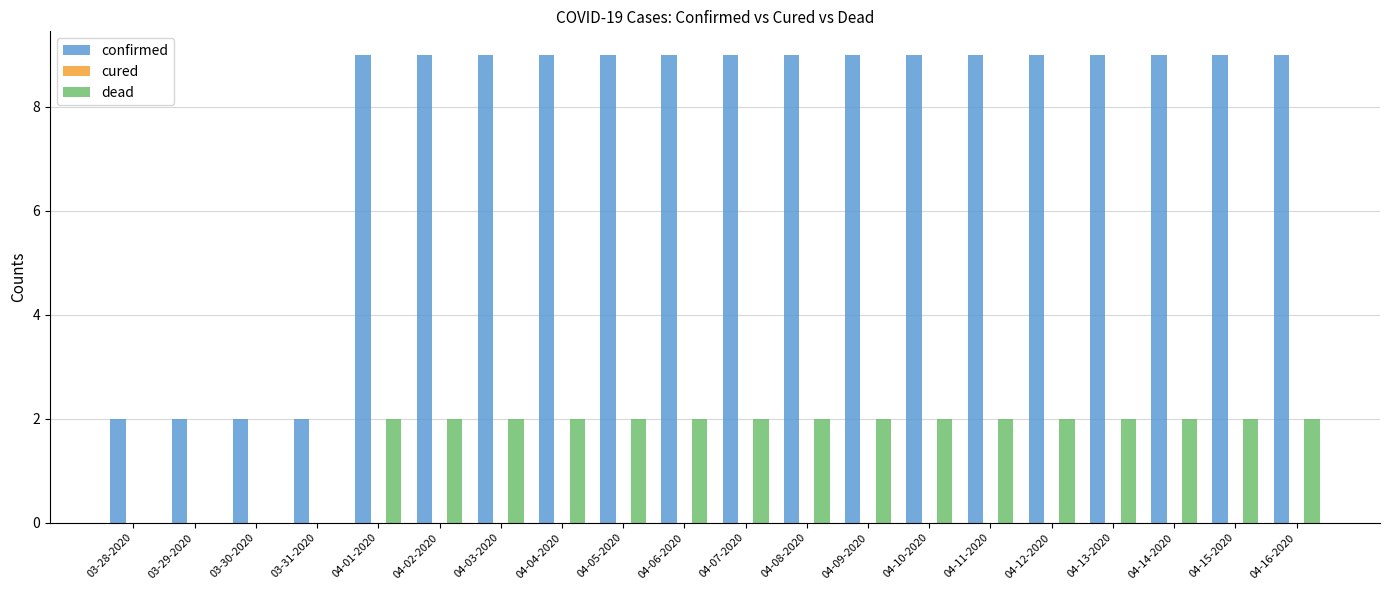

What is the sum of the dead values at 04-06-2020 and 04-15-2020?

4